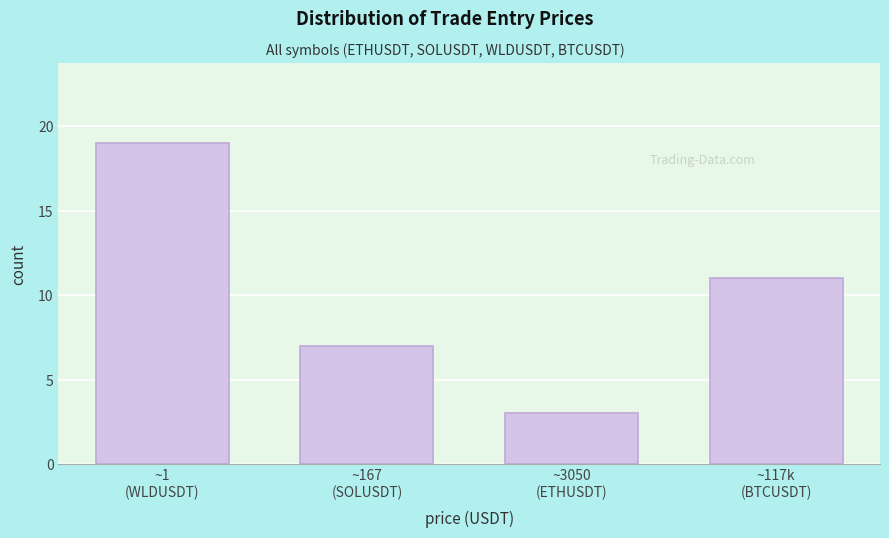

Reading right to left, transcribe all the data shown in this chart.

11	3	7	19